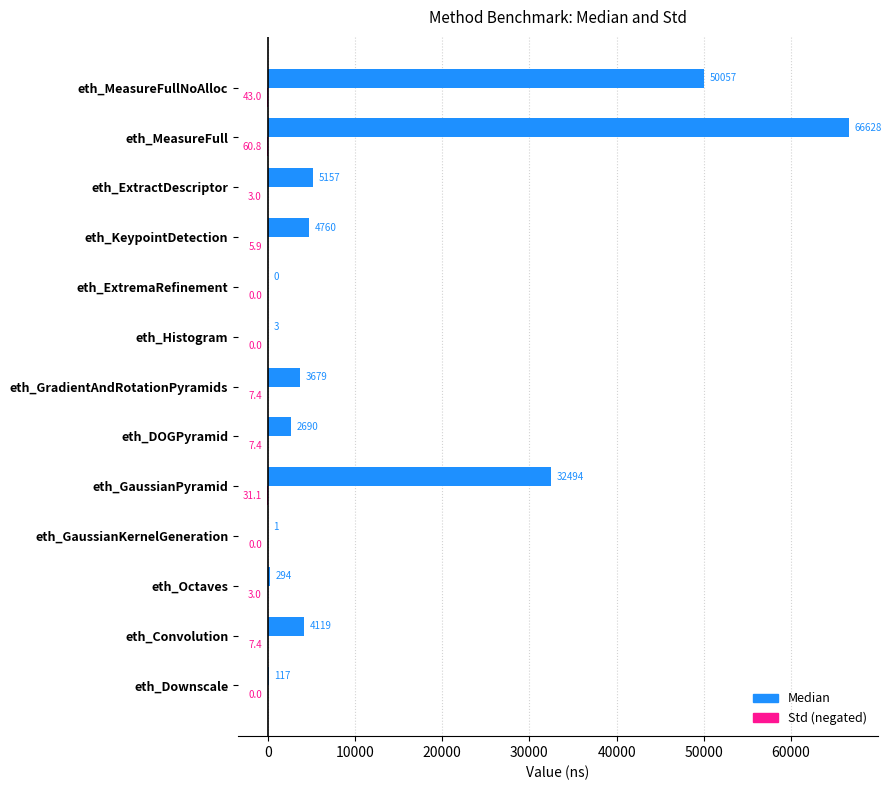

Which label corresponds to the largest value in the chart?

eth_MeasureFull